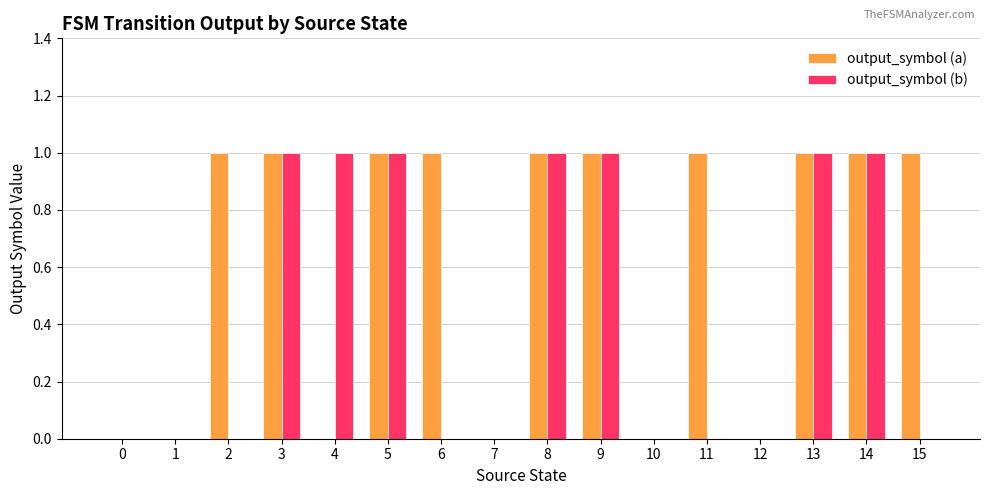

Reading left to right, extract all data points from this chart.

output_symbol (a): 0	0	1	1	0	1	1	0	1	1	0	1	0	1	1	1
output_symbol (b): 0	0	0	1	1	1	0	0	1	1	0	0	0	1	1	0